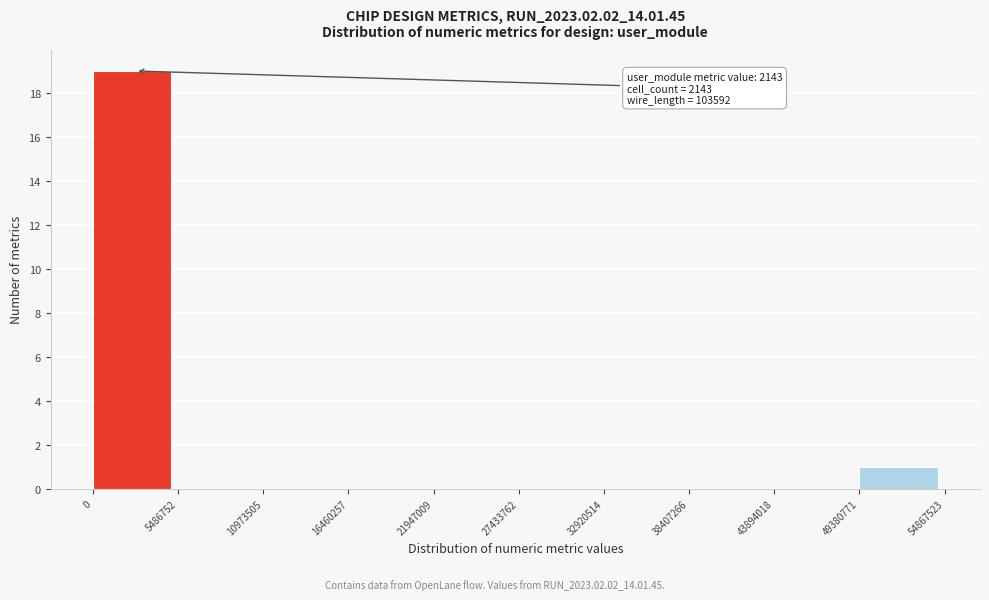

Over which range of the x-axis is the bar tallest?

0 to 5486752